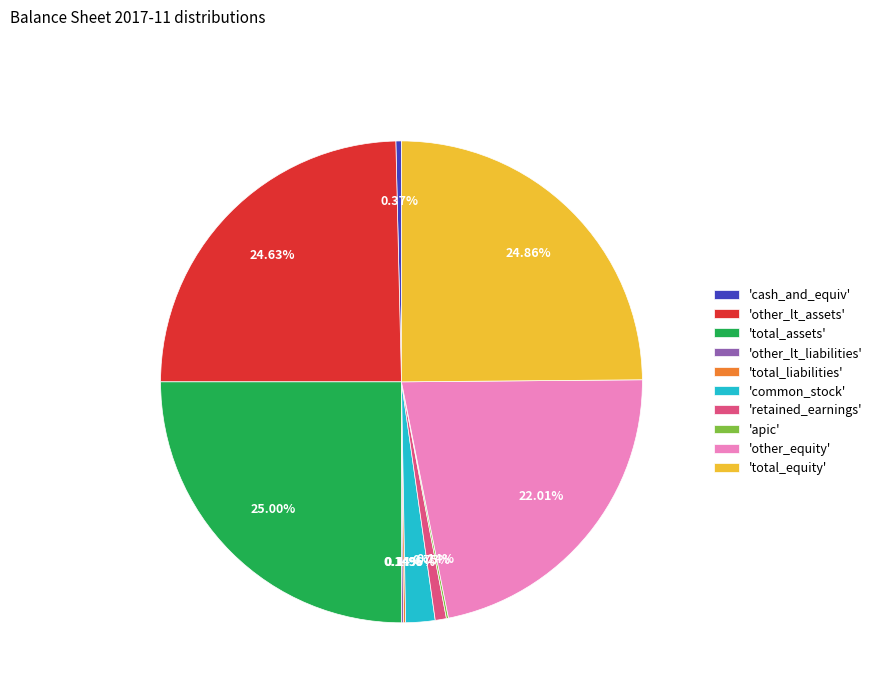

Is 'other_lt_assets' the majority of the pie?

No